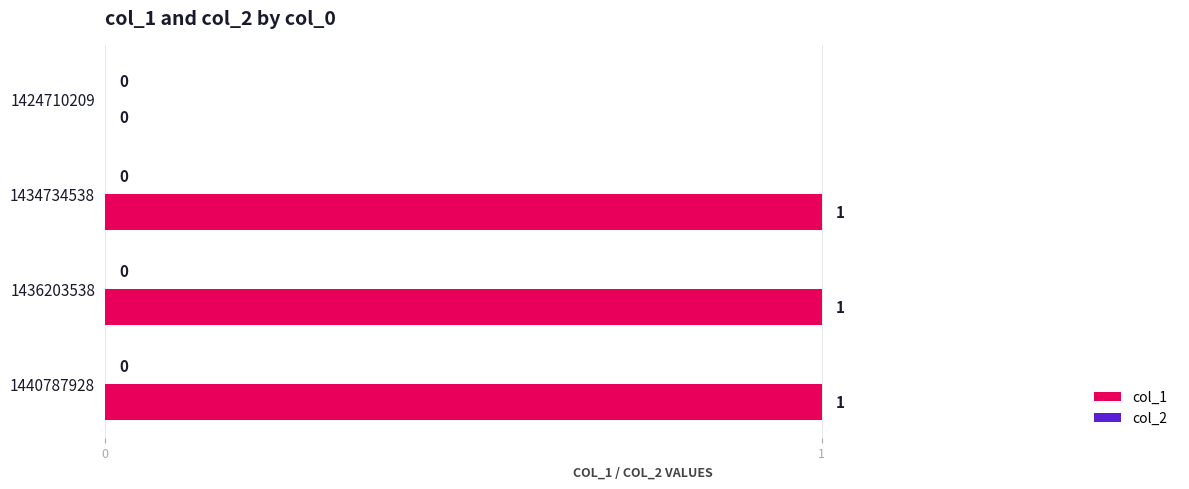

Between 1424710209 and 1434734538, which is larger?

1434734538